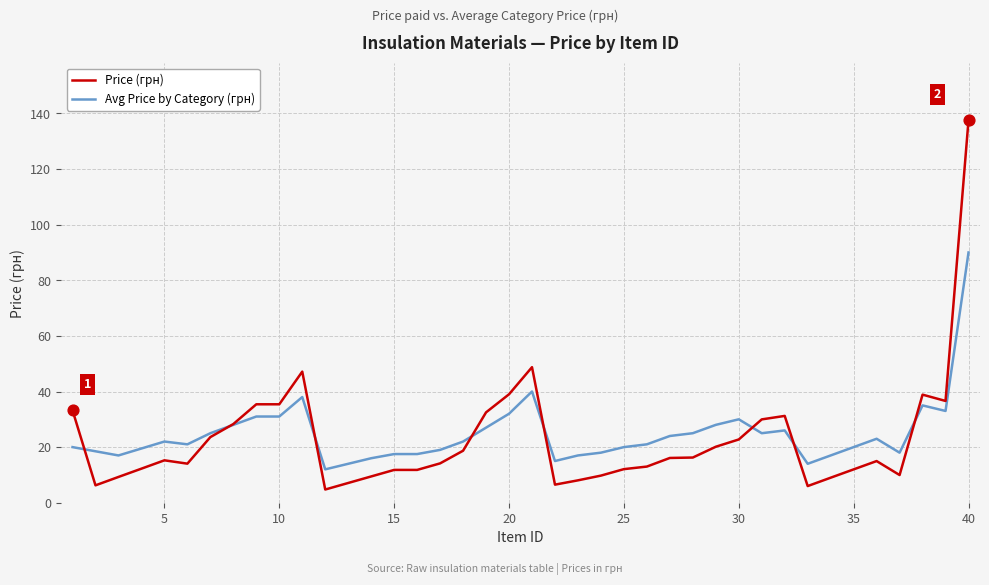

At how many categories does at least one series exceed 50?

1